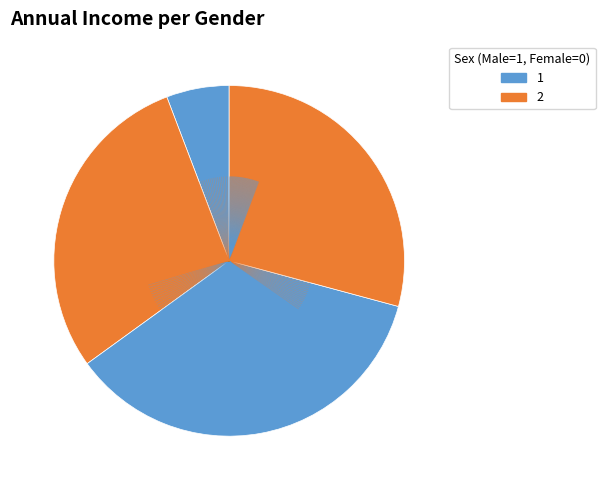

How many segments does this pie chart have?

4